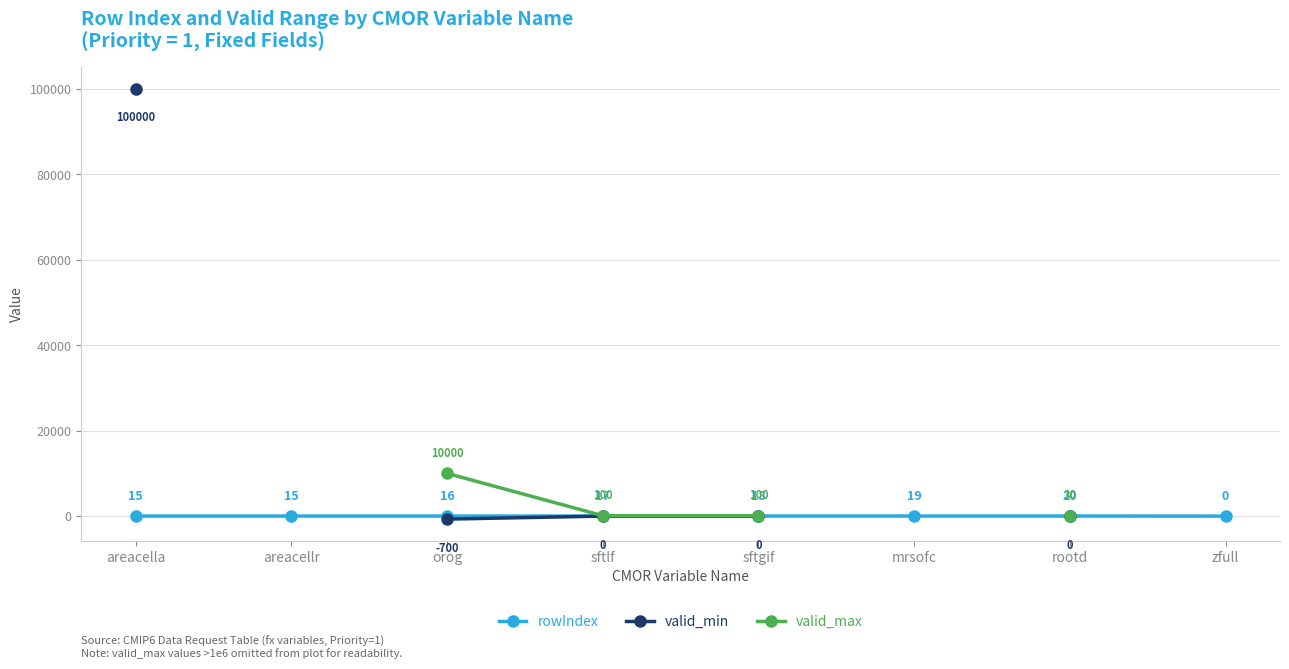

True or false: rowIndex and valid_min cross at least once.

False